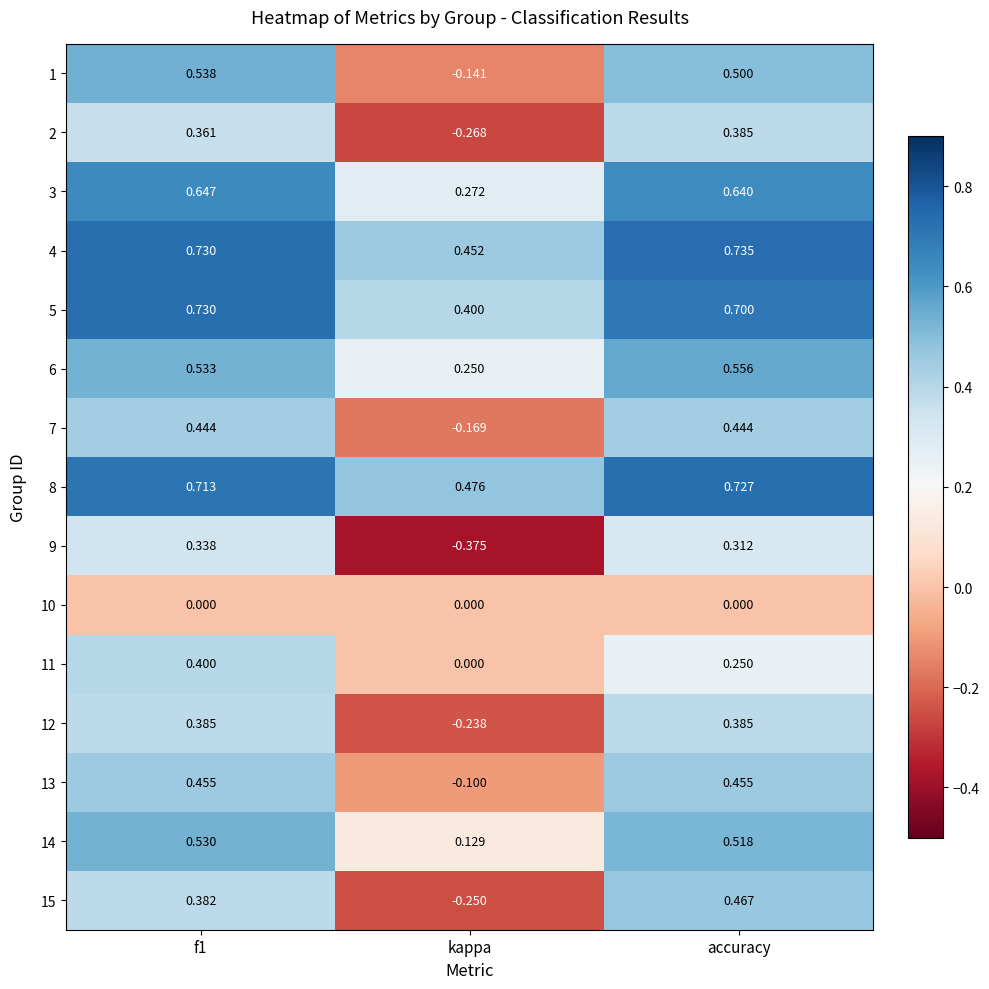

Which series has the largest range (max minus min)?

15